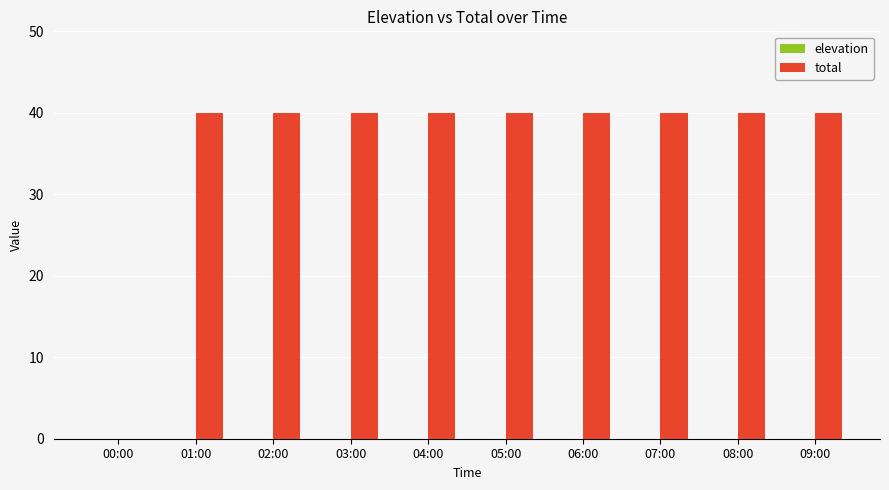

What is the greatest value displayed?

40